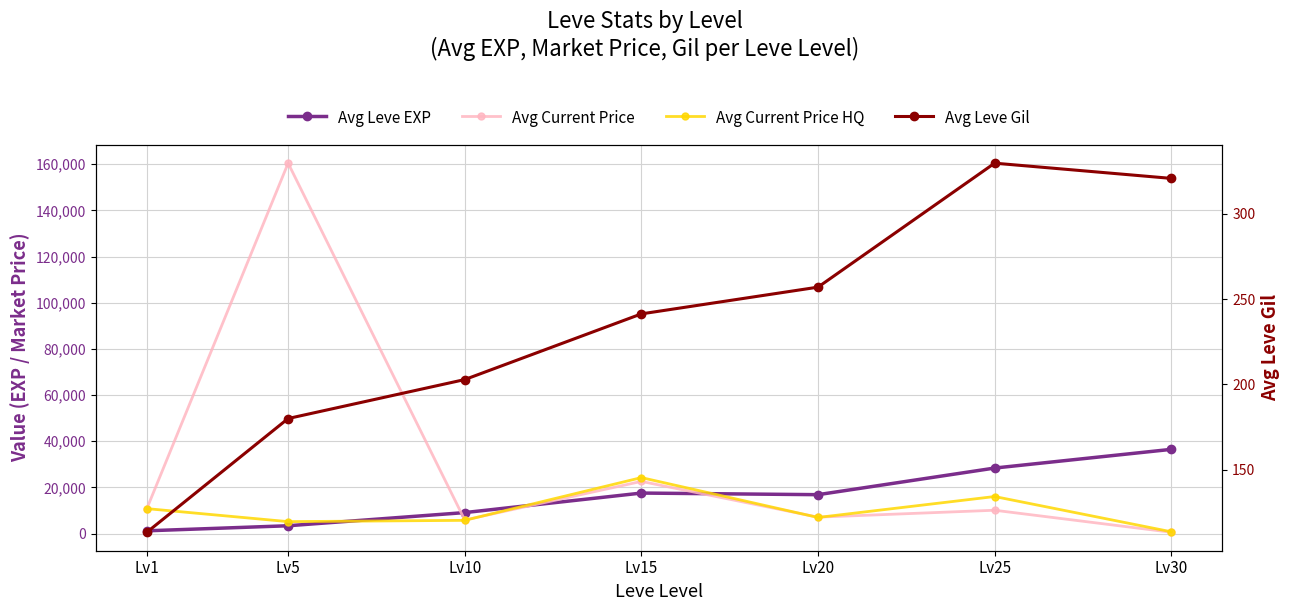

What is the difference between the second highest and minimum values in the Avg Current Price HQ series?

15263.7